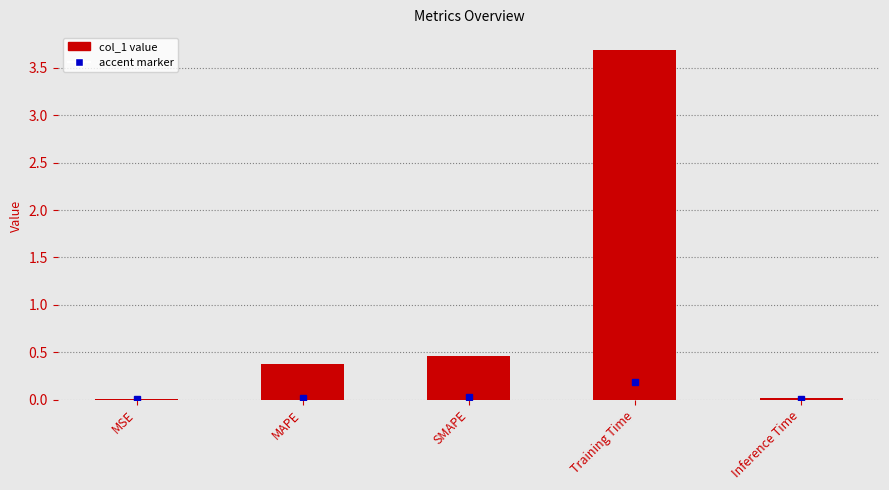

The value at SMAPE is 0.8. True or false?

False